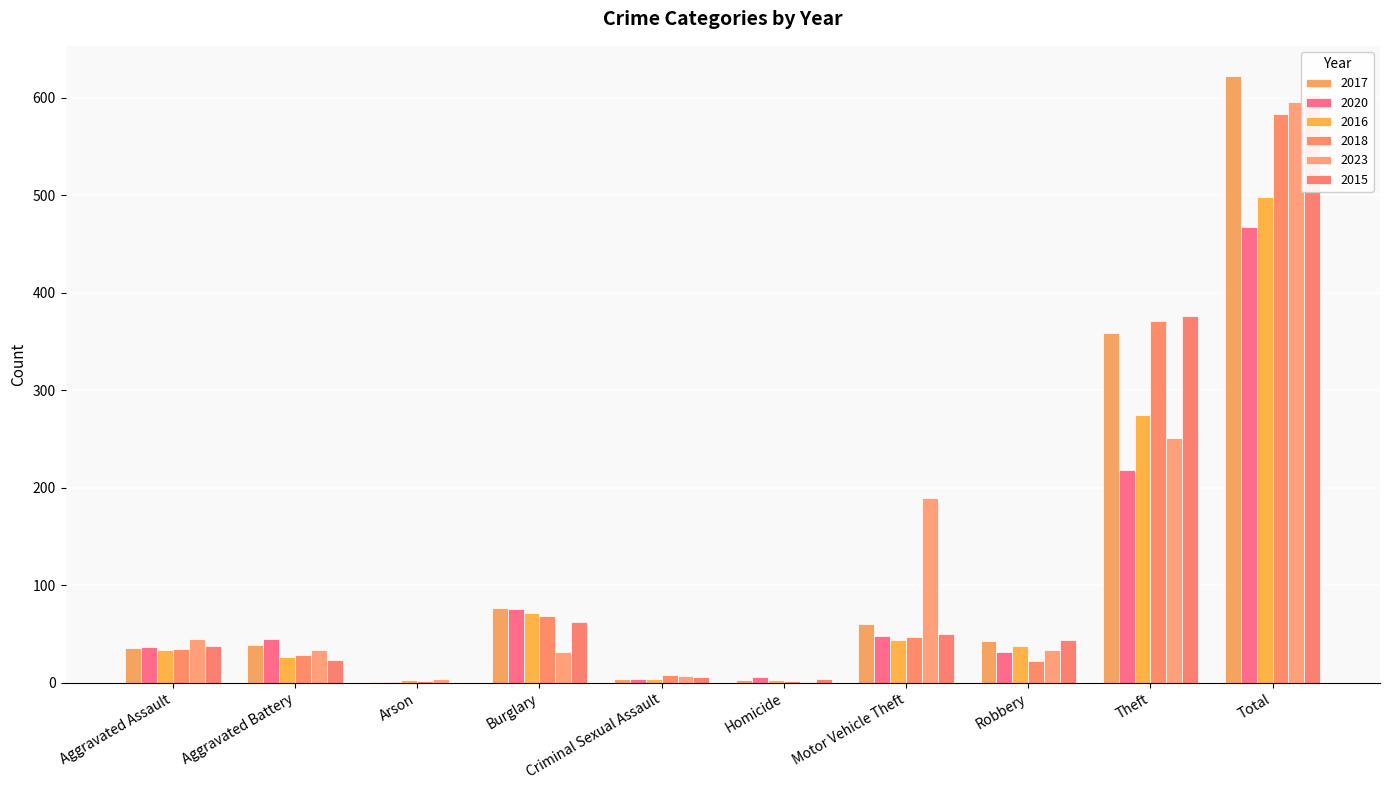

At which category is the sum across all series the highest?

Total